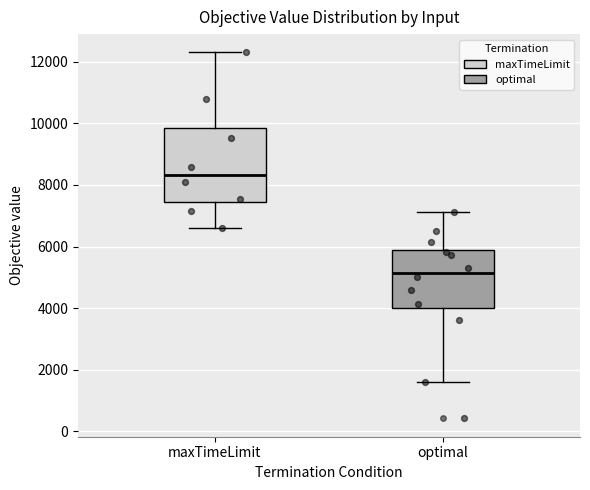

Reading left to right, read every box against the y-axis: the position of its median line, the range the box covers, and the ends of its whiskers. The values are not printed on the chart, so give them approximately, as read against the axis.

maxTimeLimit: median 8400, box 7400 to 9800, whiskers 6600 to 12400
optimal: median 5200, box 4000 to 5800, whiskers 1600 to 7200